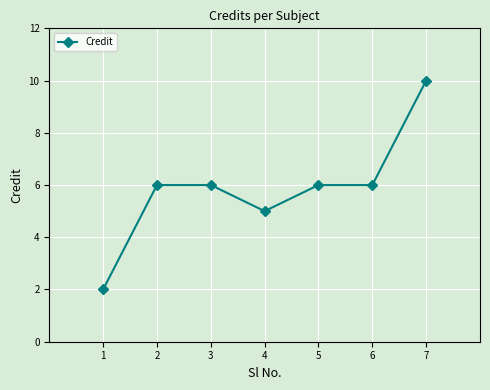

Does the chart display data point markers on the line(s)?

Yes